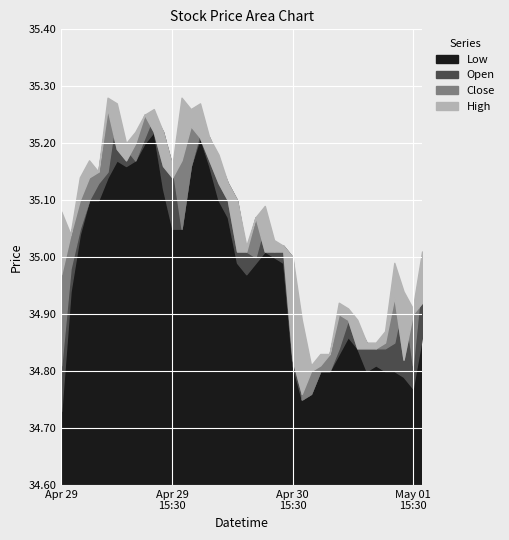

Between 2024-04-29 13:00 and 2024-04-30 13:00, which series saw the biggest shift?

Low